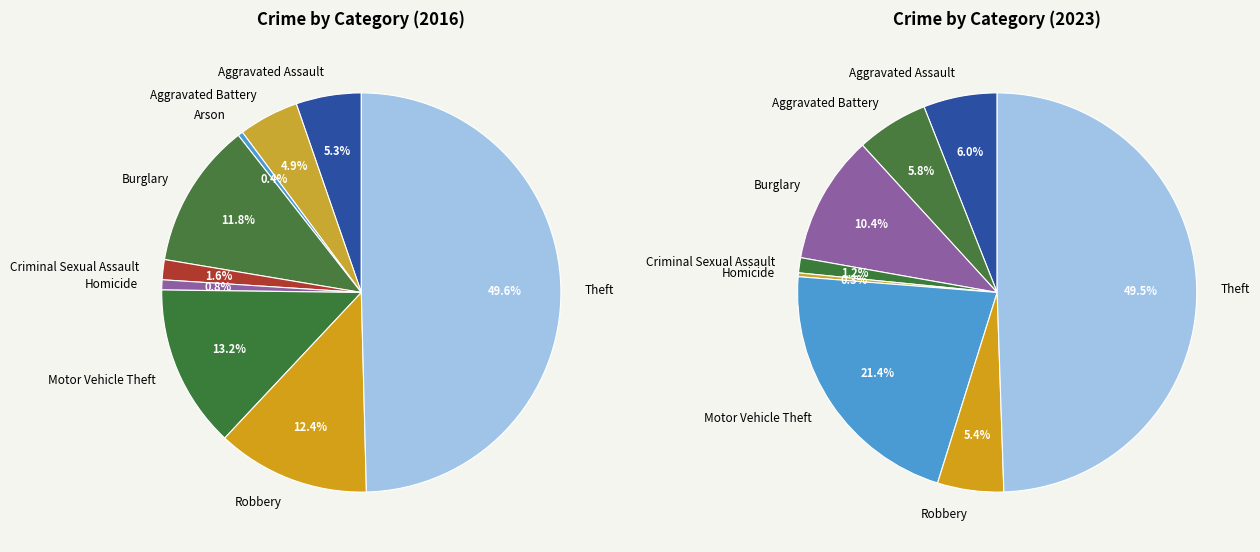

To the nearest percent, what is the combined percentage of 4 and 2?

1%